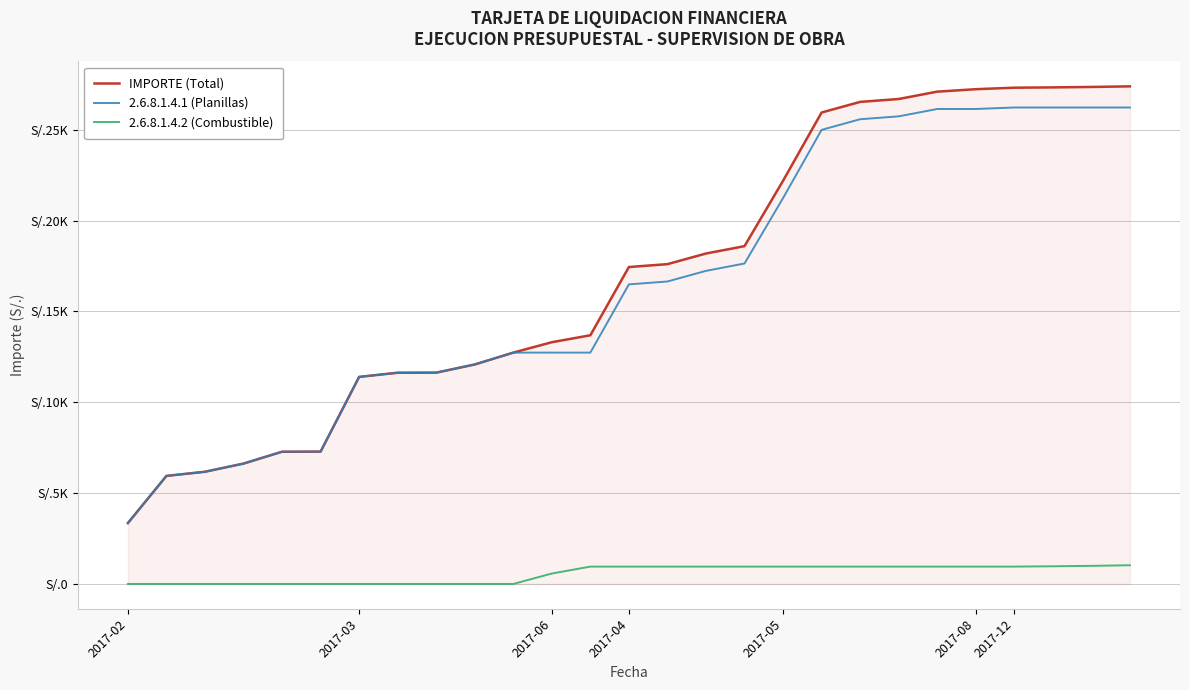

Does the chart display data point markers on the line(s)?

No